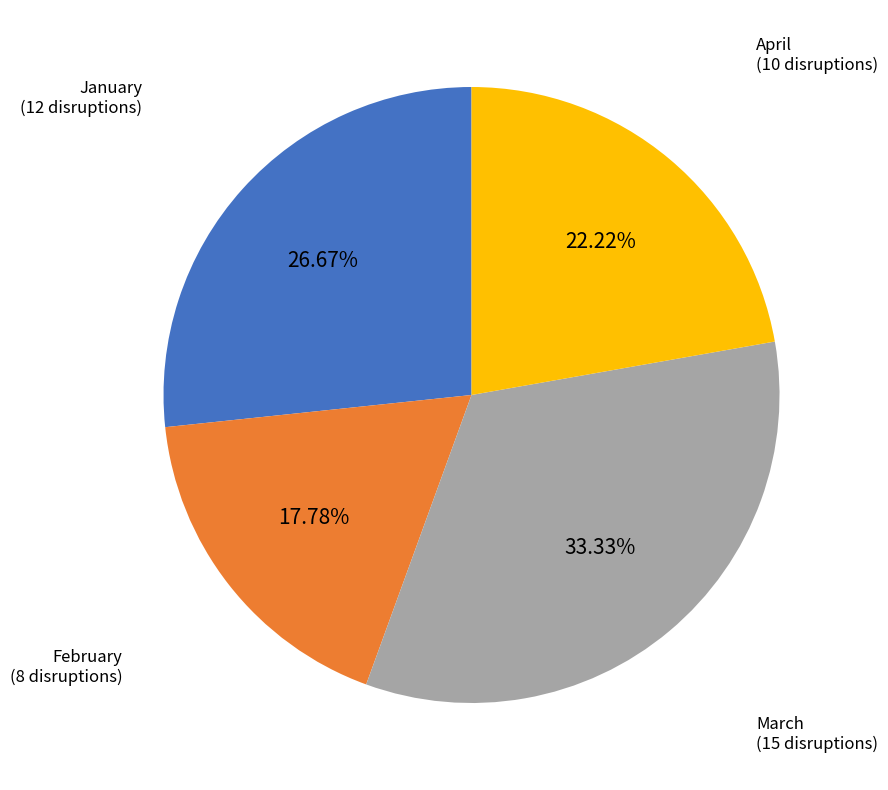

Count the number of slices in the pie.

4